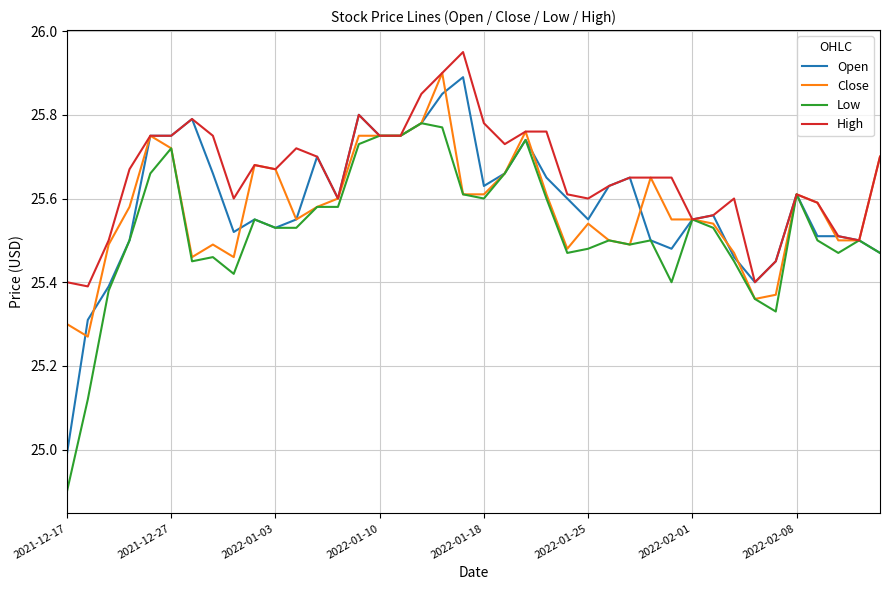

Which series has the largest total across all categories?

High